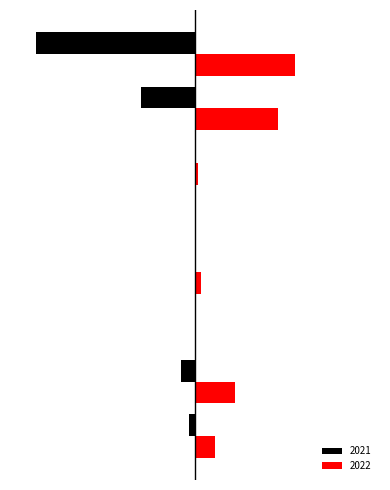

What is the smallest value displayed?

-56